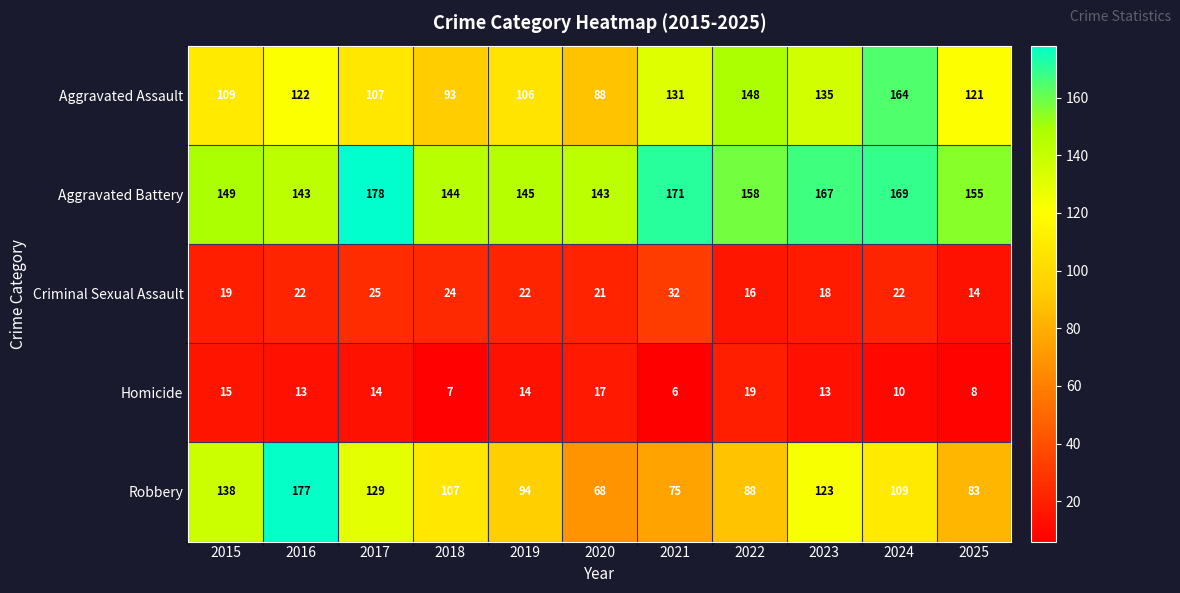

How many data points in Aggravated Battery are less than 155?

5